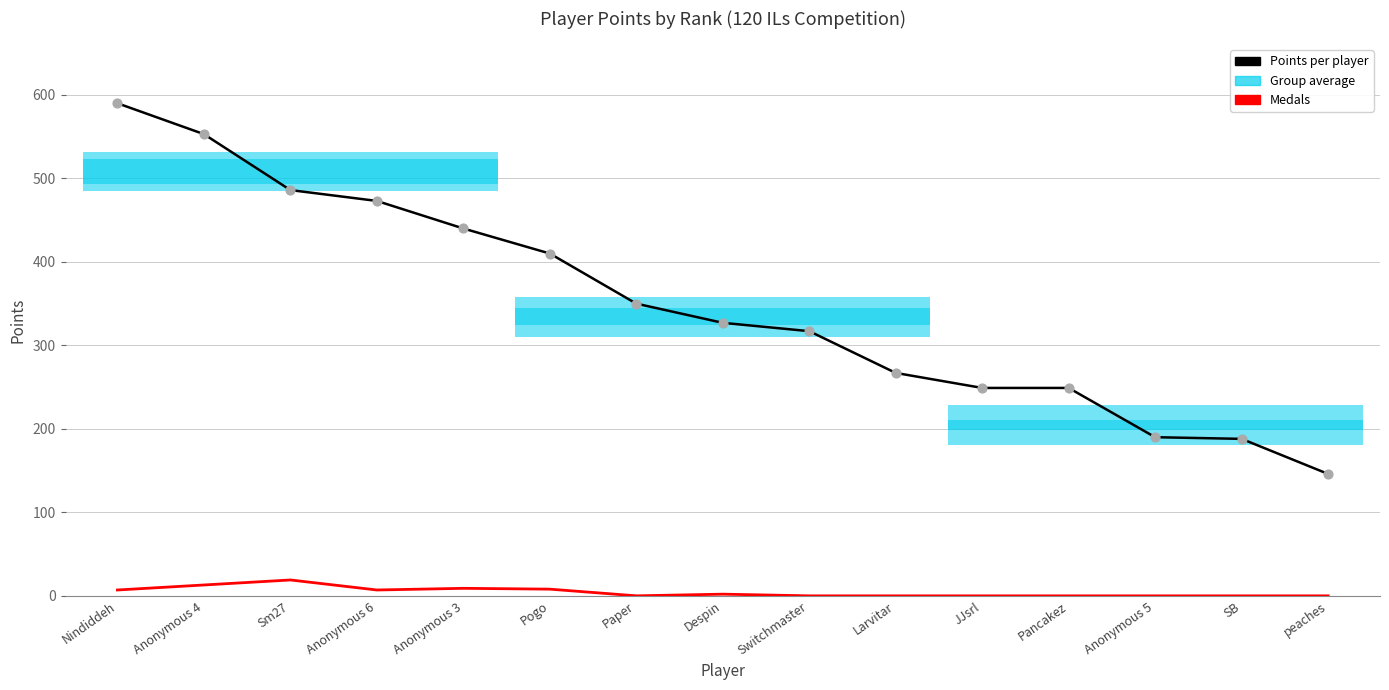

Which series reaches the minimum Y coordinate?

Medals